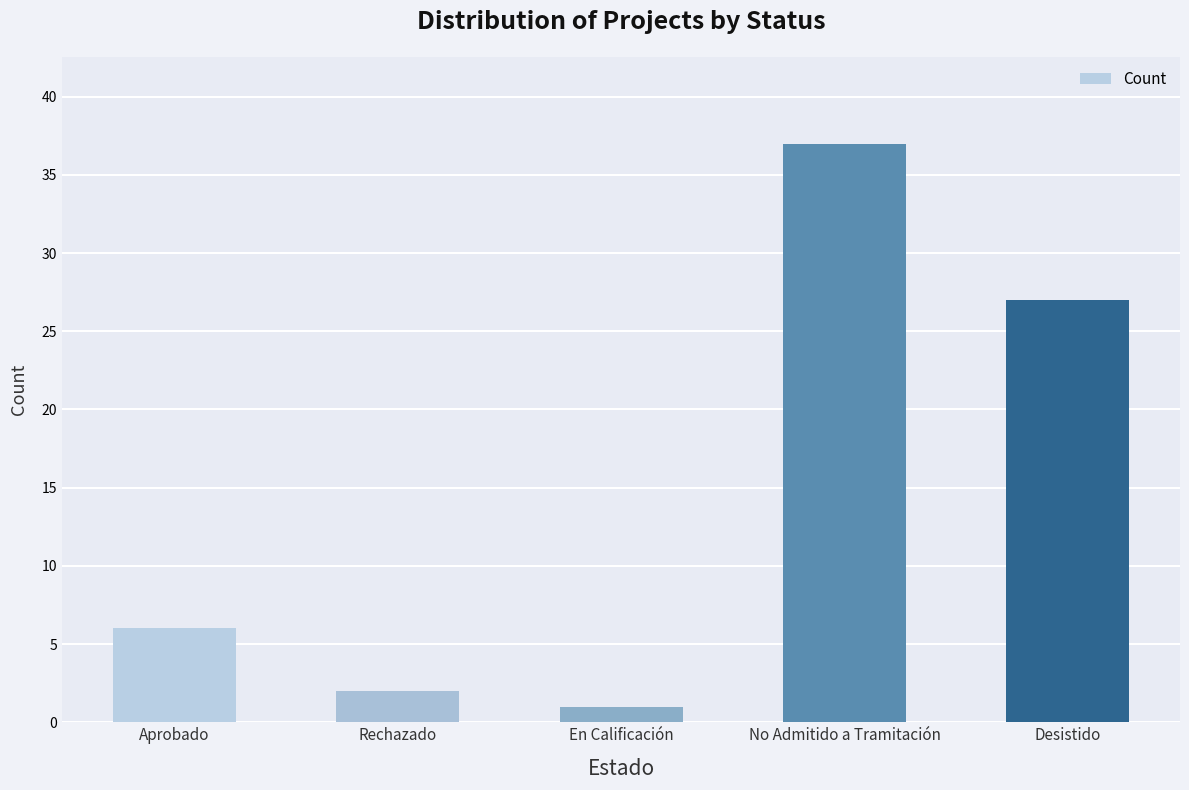

What is the smallest value displayed?

1